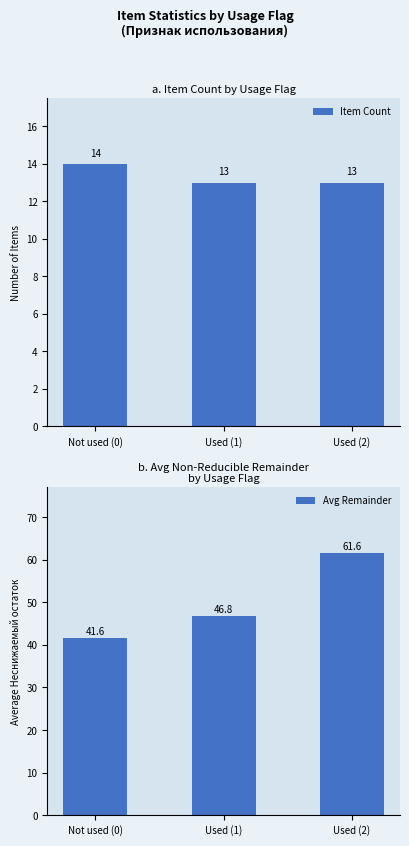

Is the value of Avg Remainder at Used (1) greater than the value of Item Count at Used (2)?

Yes